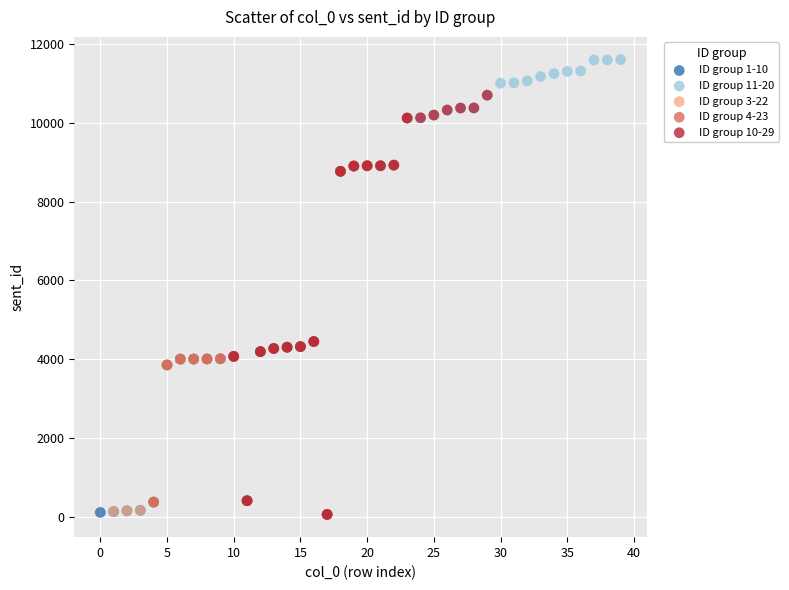

Which series reaches the maximum Y coordinate?

ID group 11-20